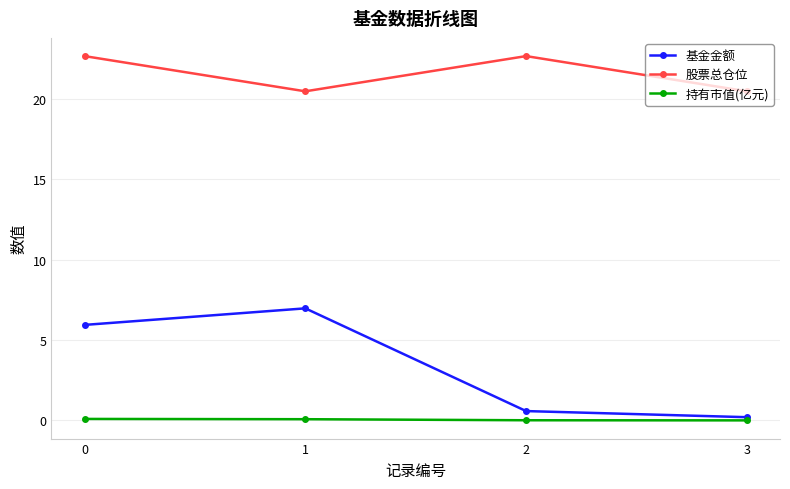

True or false: 股票总仓位 and 持有市值(亿元) intersect in this chart.

False